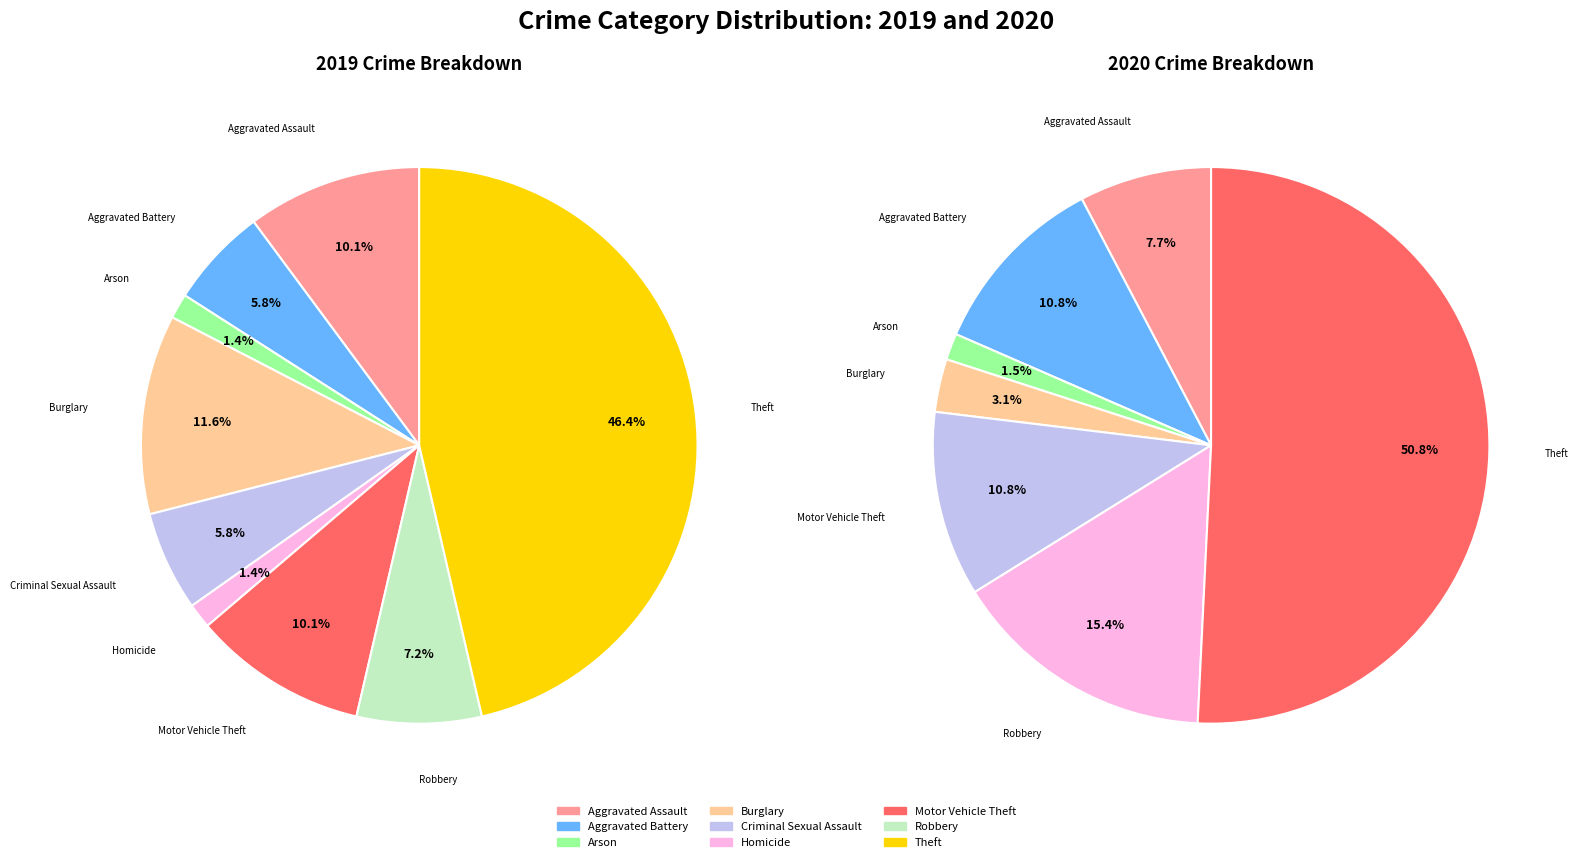

Does 8 account for over 50% of the chart?

No